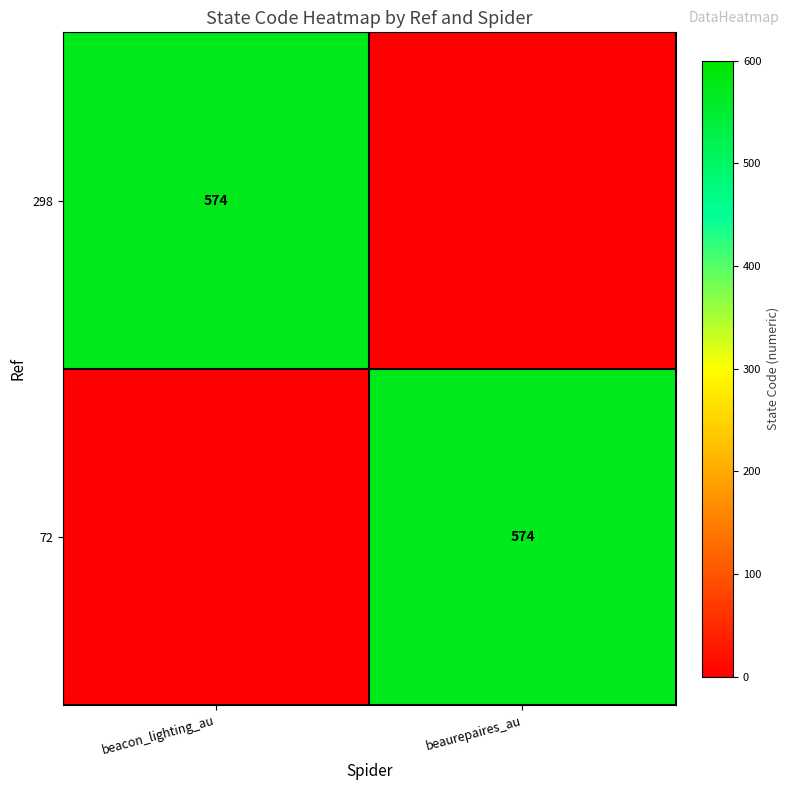

Which label corresponds to the smallest value in the chart?

beaurepaires_au